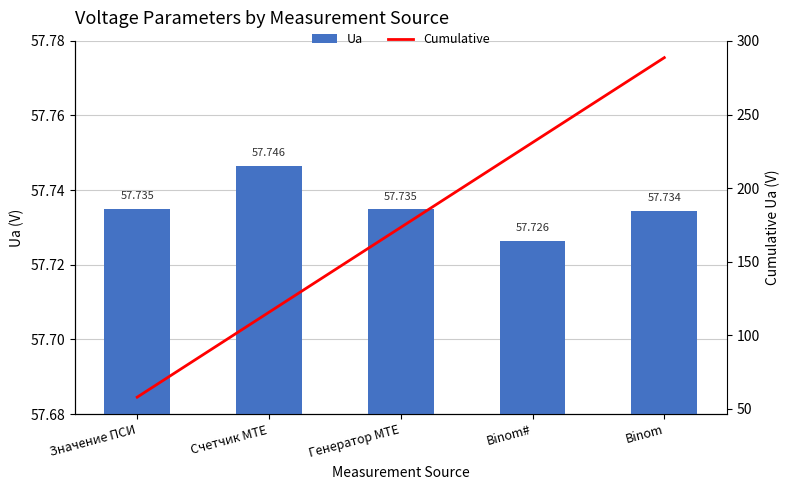

How many values in the Cumulative series are below 173?

2